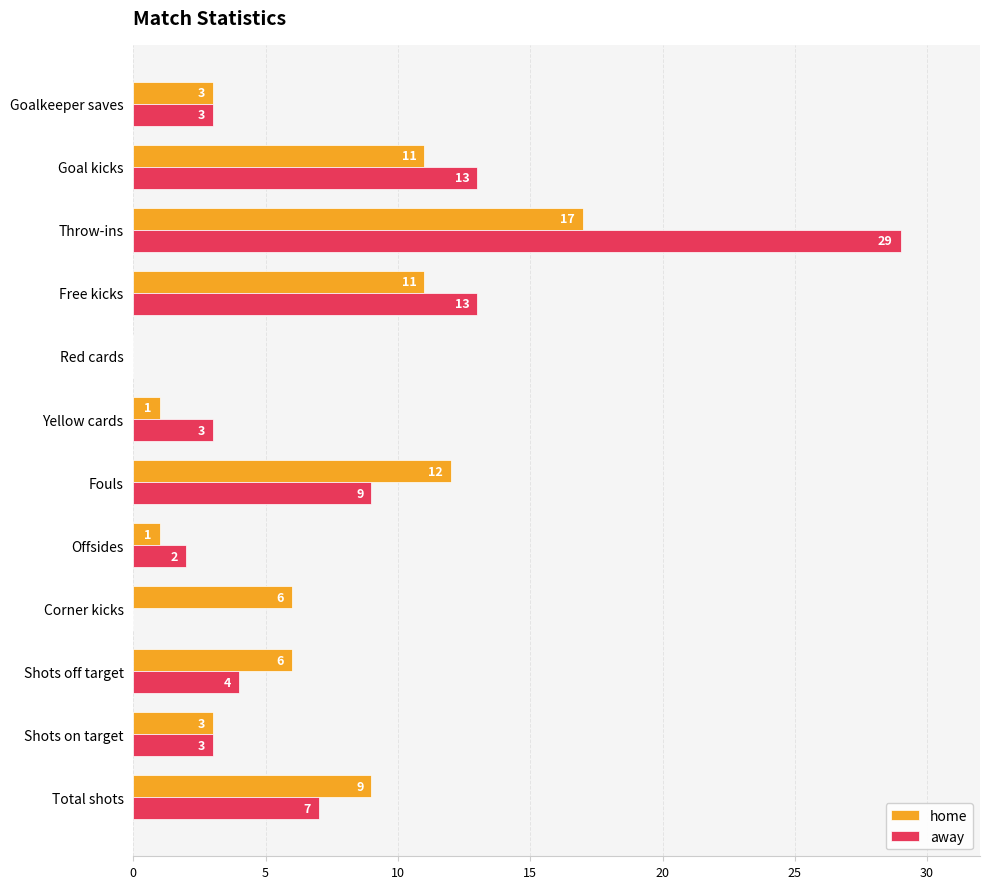

Which category has the highest value in the away series?

Throw-ins